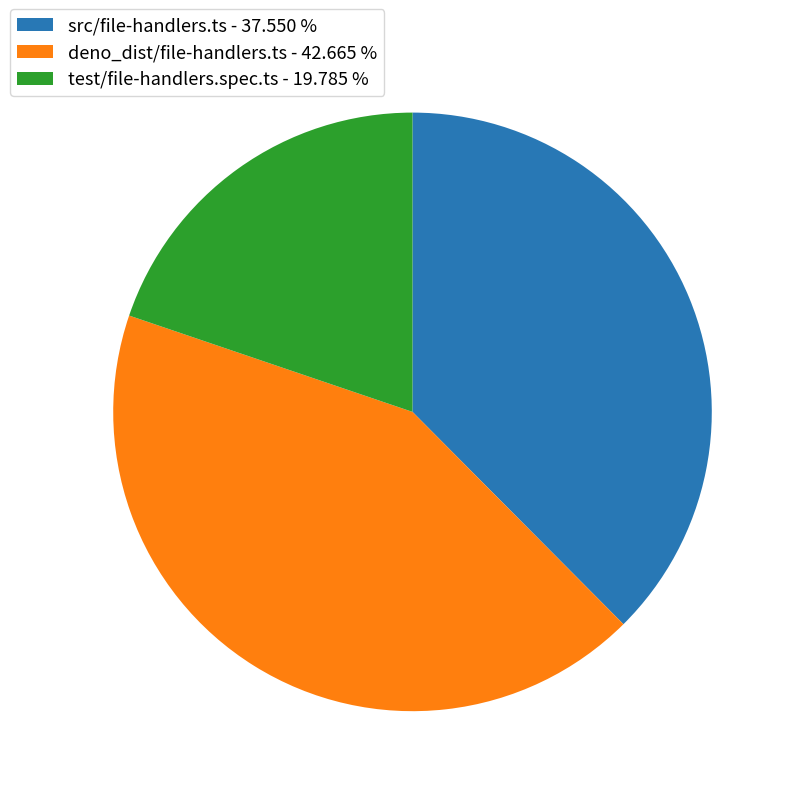

Is test/file-handlers.spec.ts - 19.785 % the majority of the pie?

No